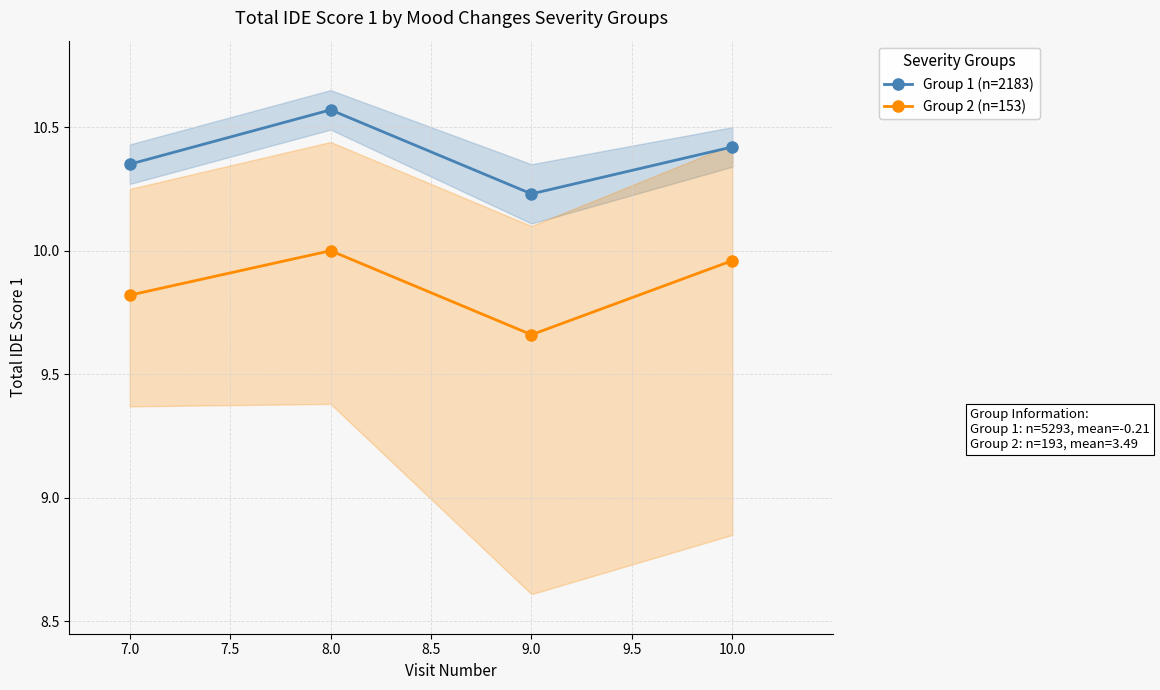

True or false: Group 1 (n=2183) and Group 2 (n=153) cross at least once.

False